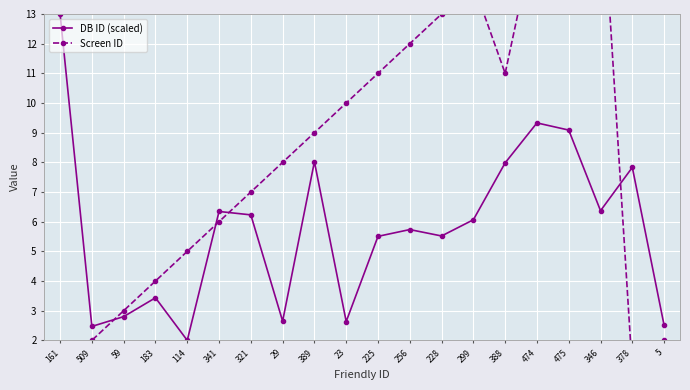

How many data points in Screen ID are above 9?

9